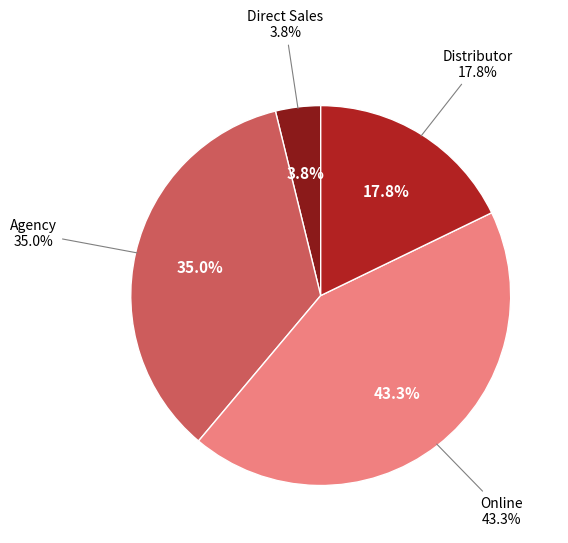

True or false: 20 accounts for 3% of the total.

True